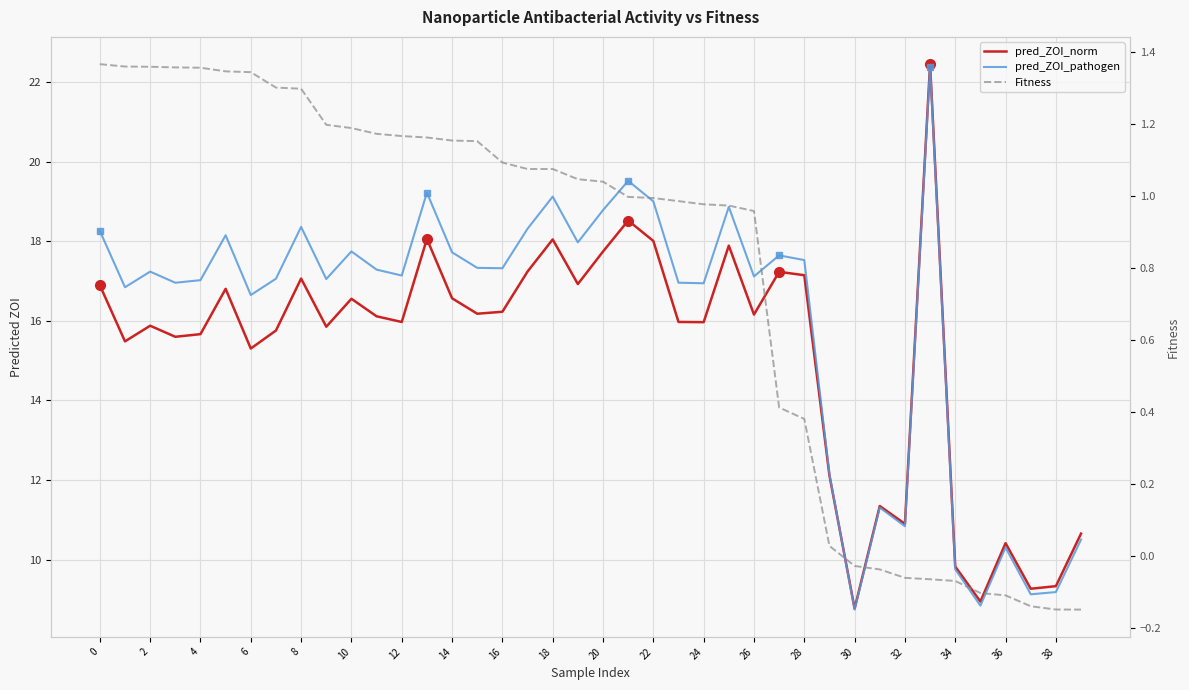

True or false: pred_ZOI_norm has a value of 11.3 at 31.

True